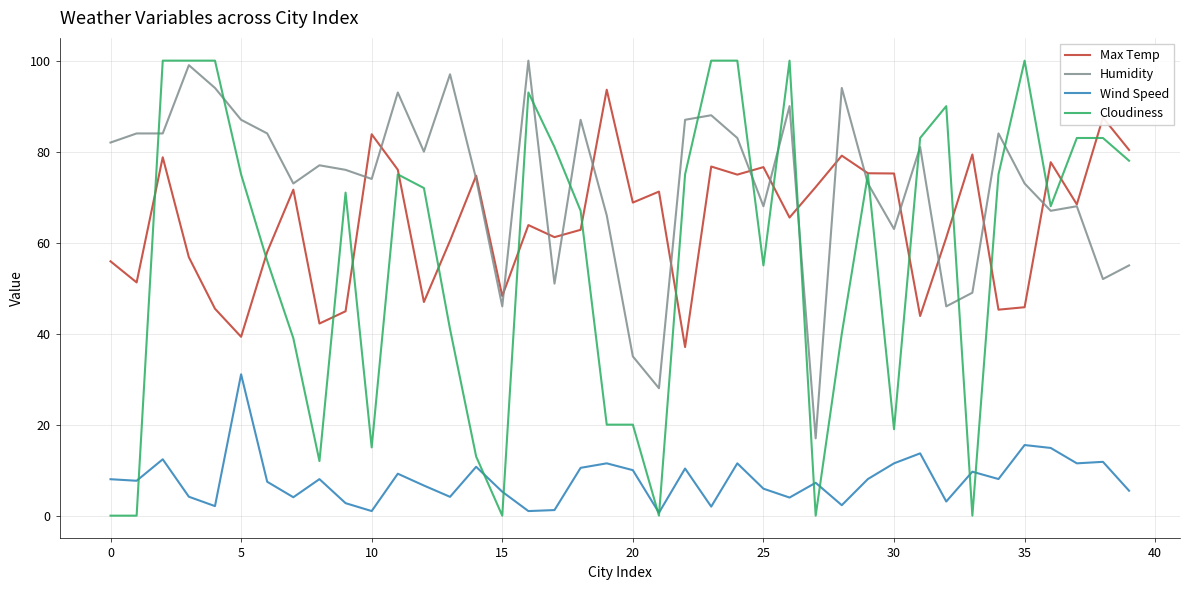

What is the average value of the Humidity series?

72.7